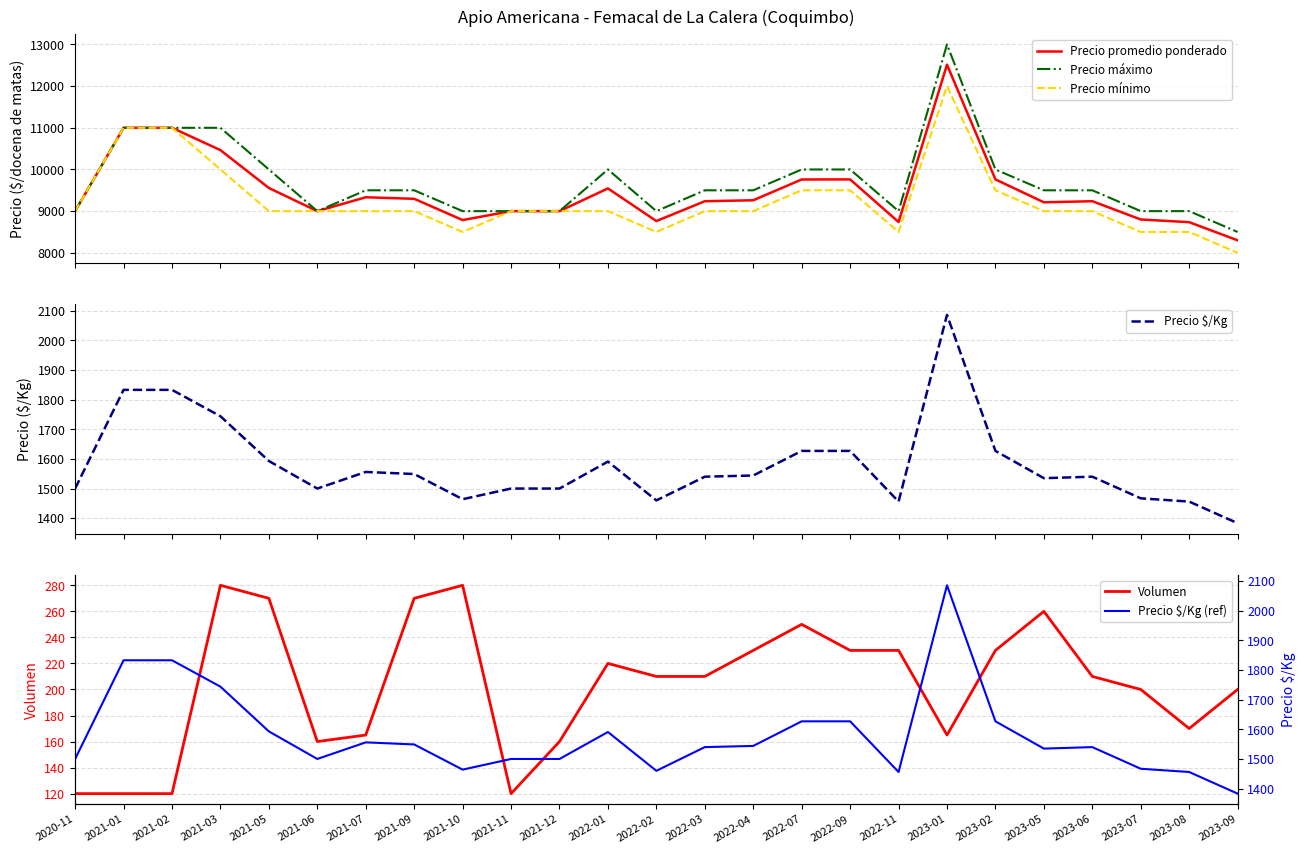

How many series are shown in this chart?

6